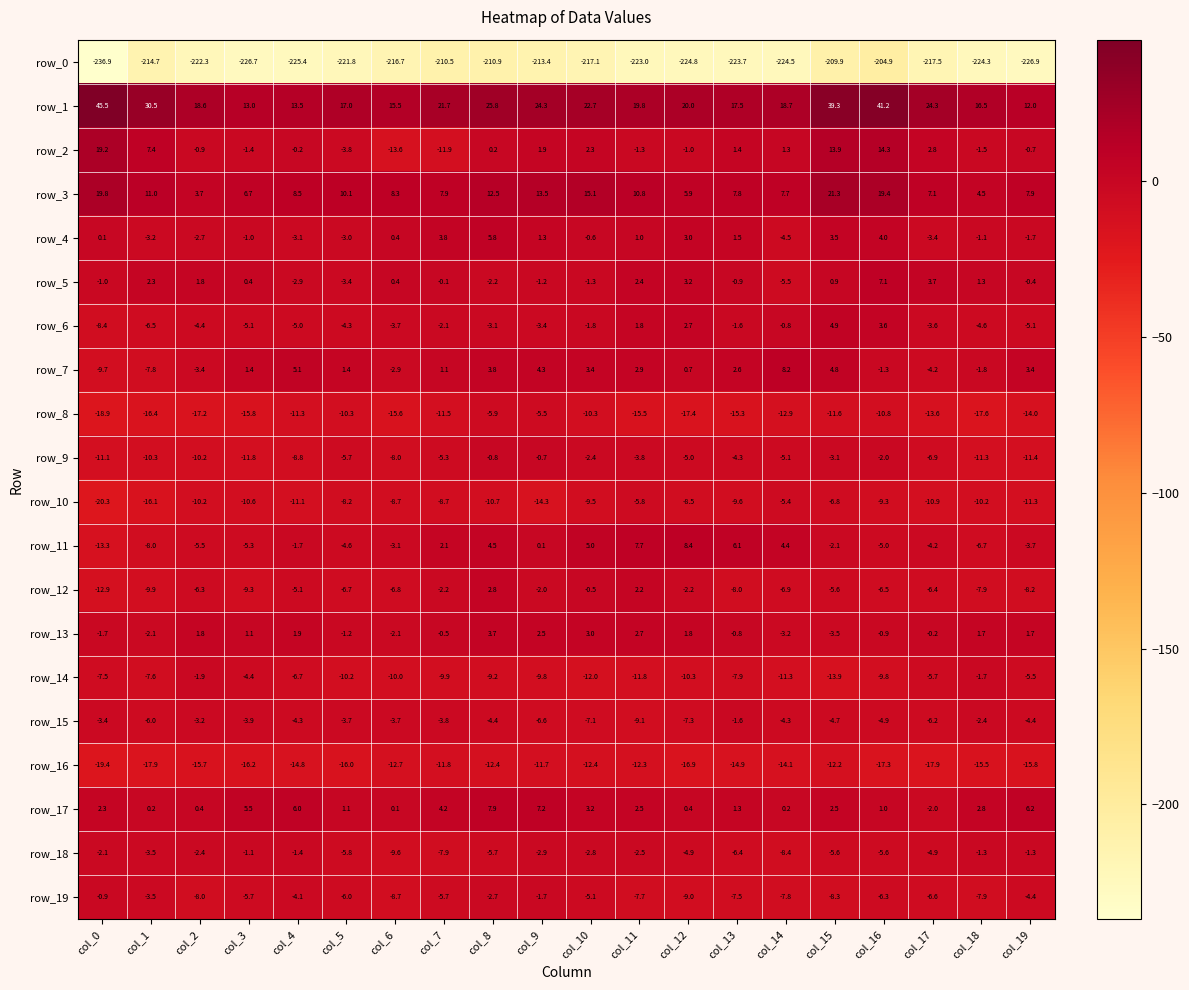

At how many categories does at least one series exceed 43?

1